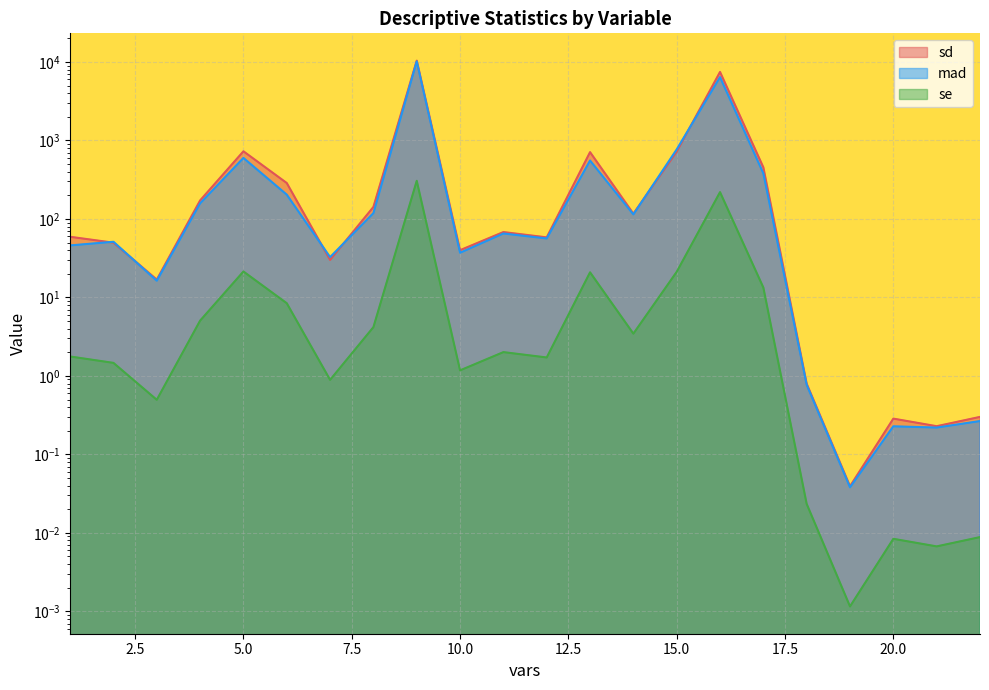

At which label does sd reach its minimum?

19